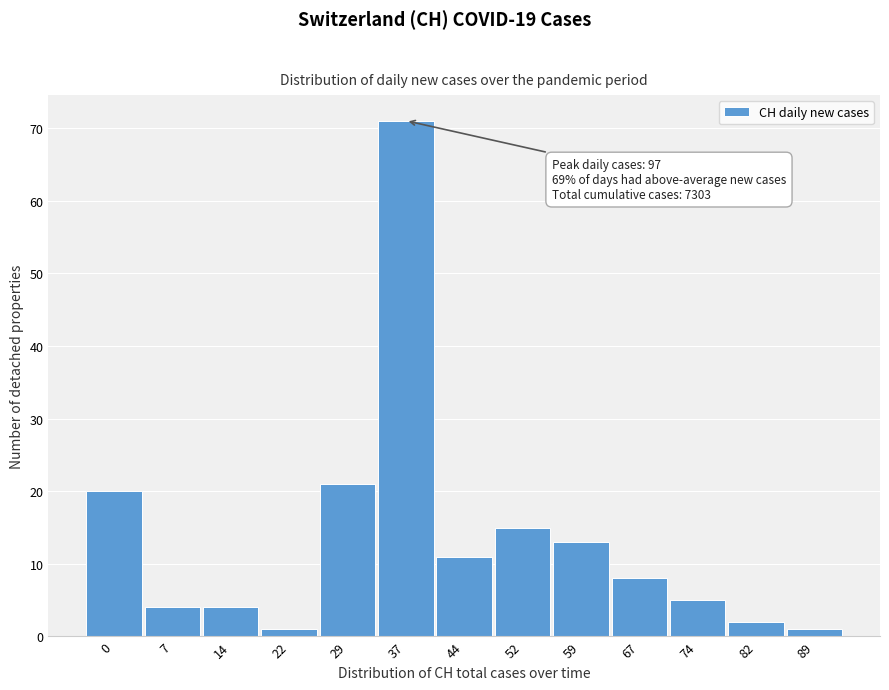

Reading left to right, transcribe all the data shown in this chart.

0=20	7=4	14=4	22=1	29=21	37=71	44=11	52=15	59=13	67=8	74=5	82=2	89=1